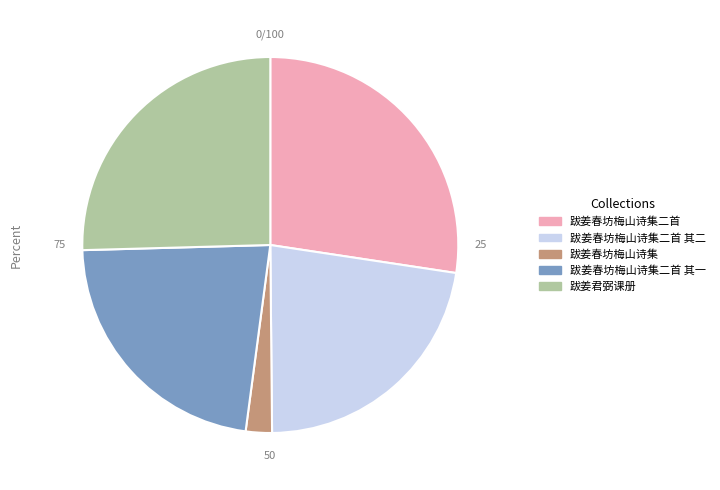

Which slice is the largest?

跋姜春坊梅山诗集二首